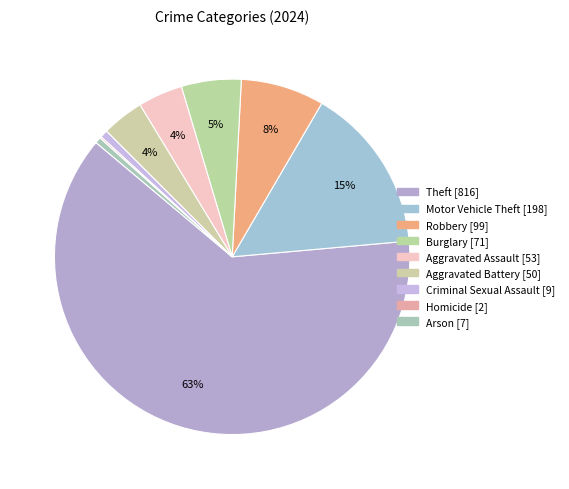

Between Motor Vehicle Theft and Theft, which is larger?

Theft